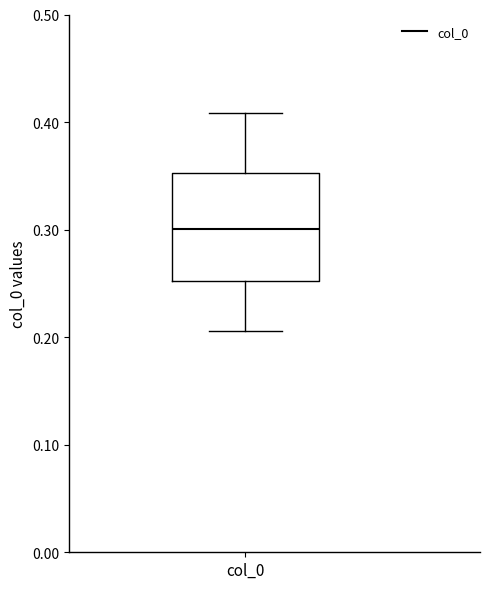

Where does the lower whisker of the box for col_0 end on the y-axis? The values are not printed on the chart, so give them approximately, as read against the axis.

0.21